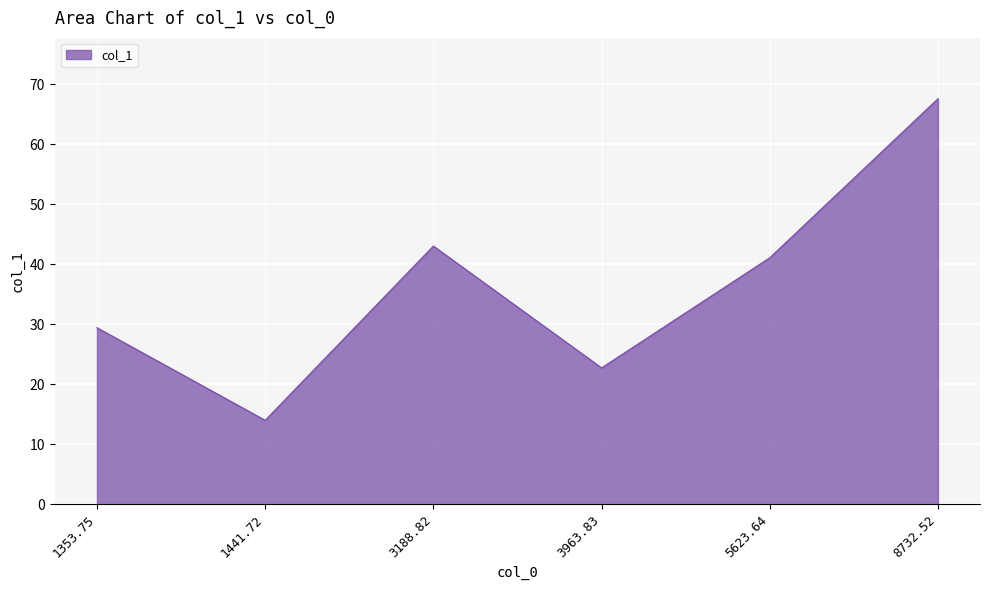

List the labels in order of value, largest first.

8732.52, 3188.82, 5623.64, 1353.75, 3963.83, 1441.72